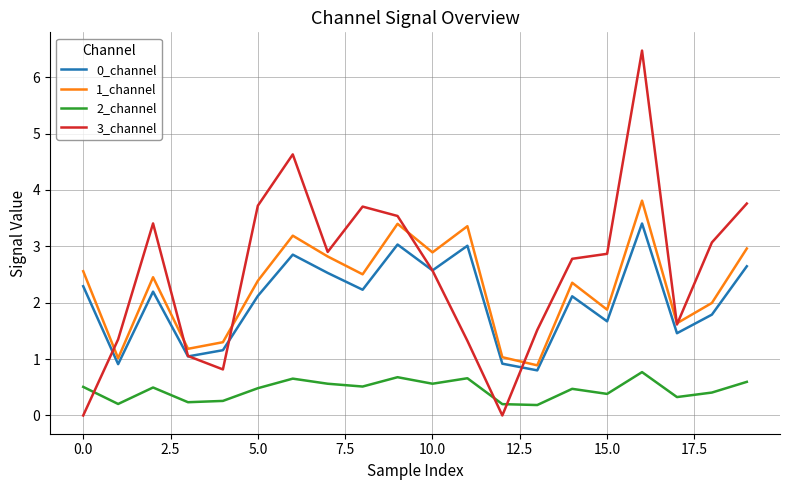

True or false: 0_channel and 2_channel cross at least once.

False